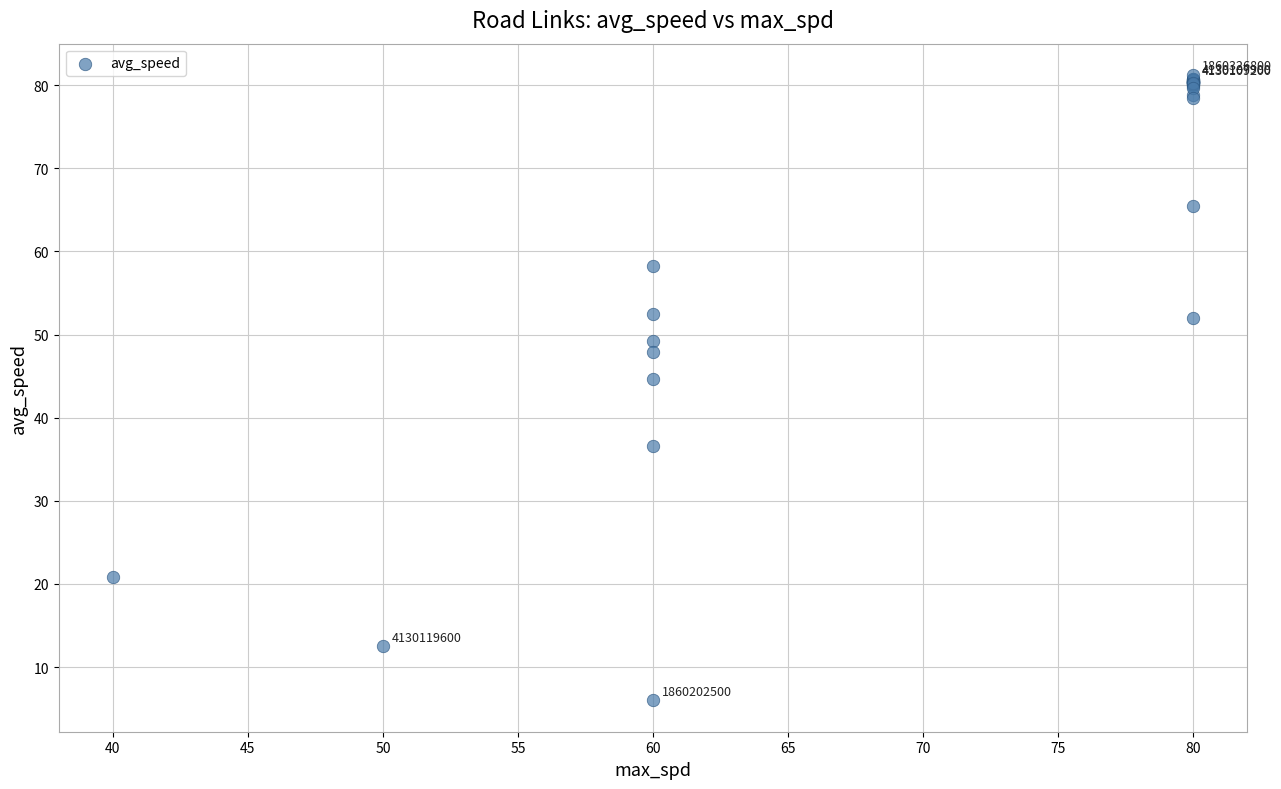

What Y value in the scatter plot is closest to 43?

44.7